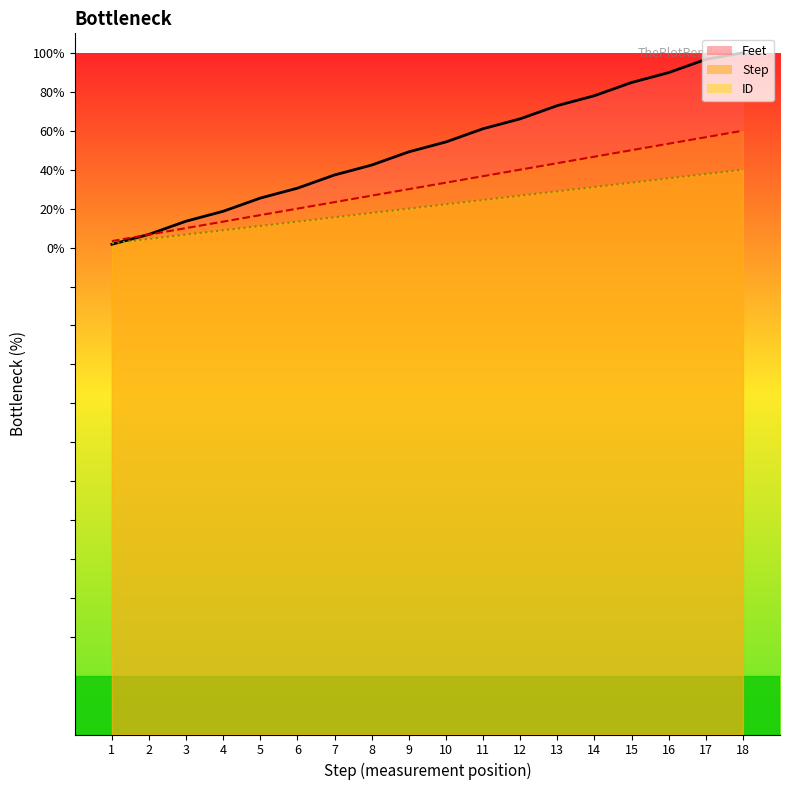

True or false: ID has more than 0 points higher than both neighbors.

False